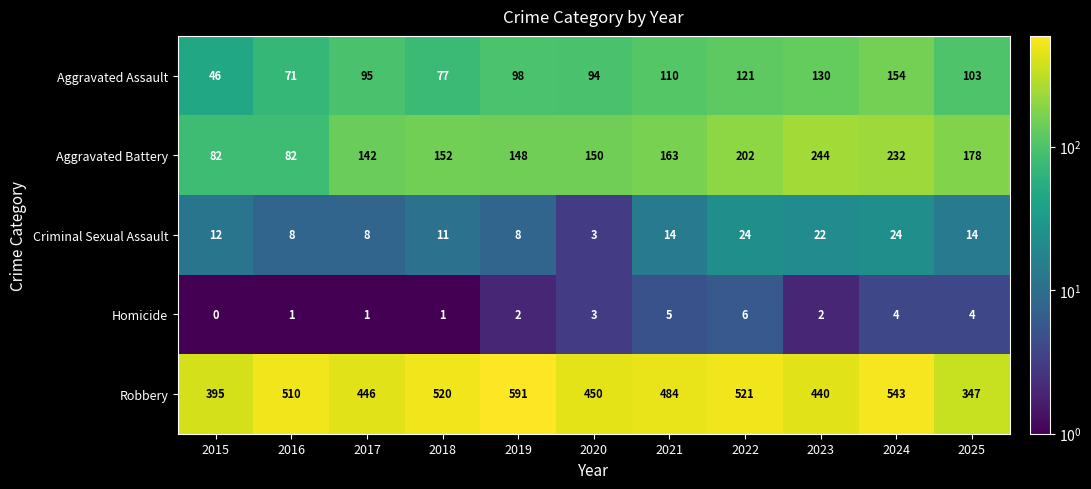

How many data points does each series have?

11